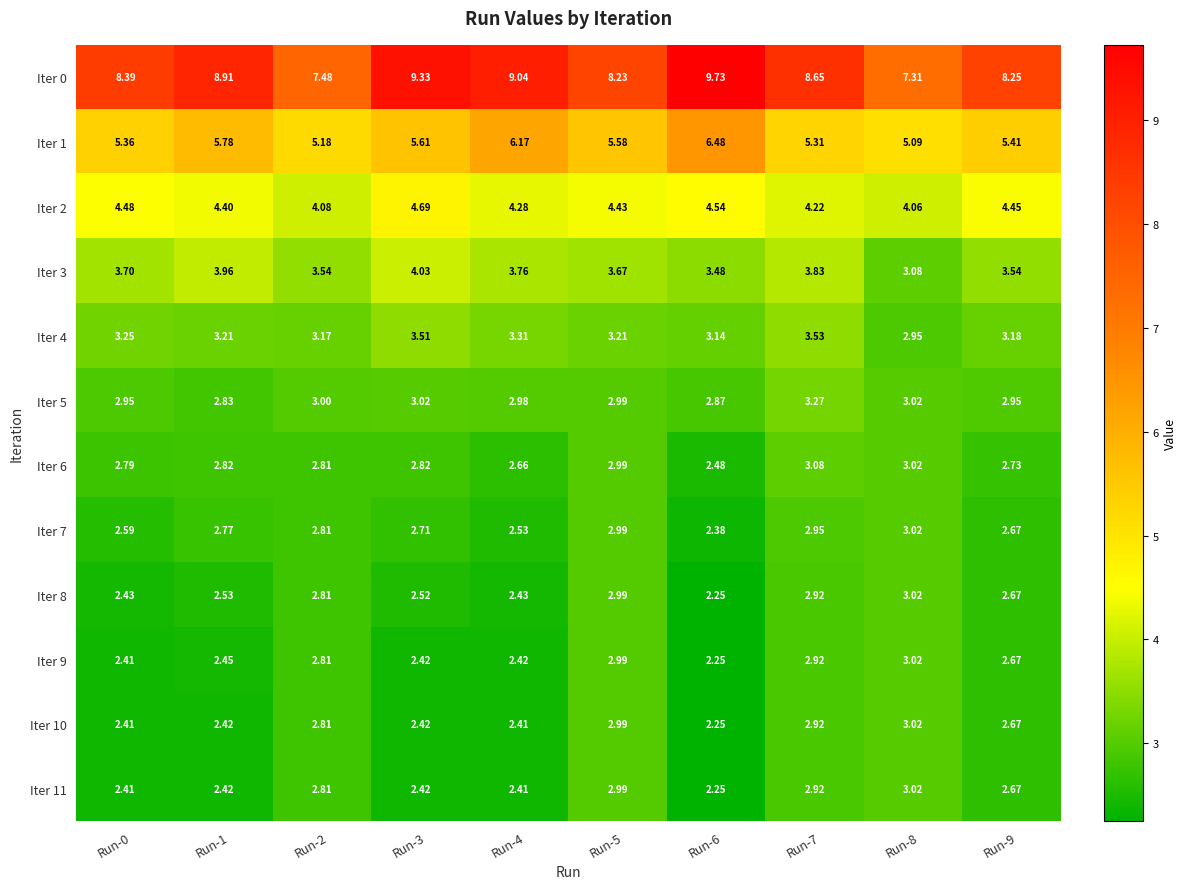

Is the value of Iter 4 at Run-1 greater than the value of Iter 7 at Run-4?

Yes